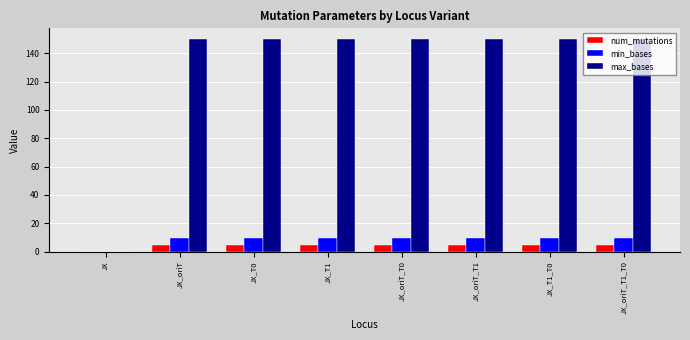

What are all the series names shown in the legend?

num_mutations, min_bases, max_bases